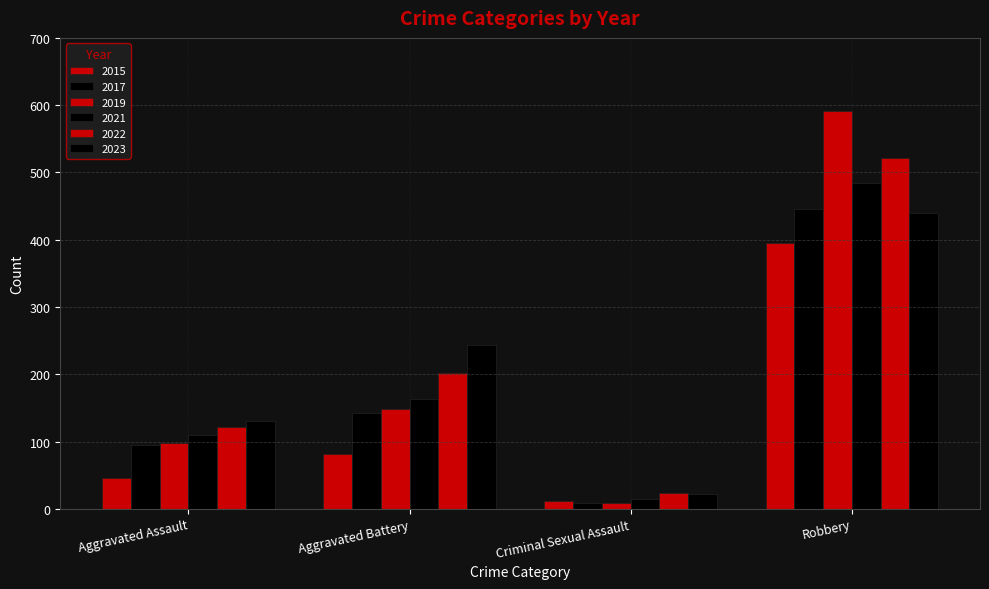

What is the label of the 4th bar from the left?

Robbery